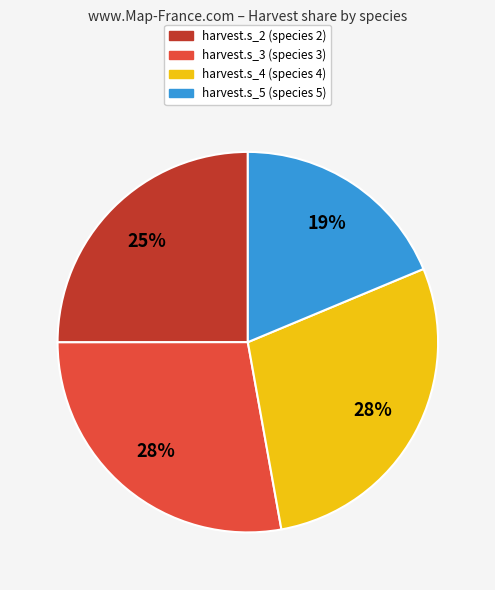

Combined, do harvest.s_3 and harvest.s_4 account for over 50%?

Yes